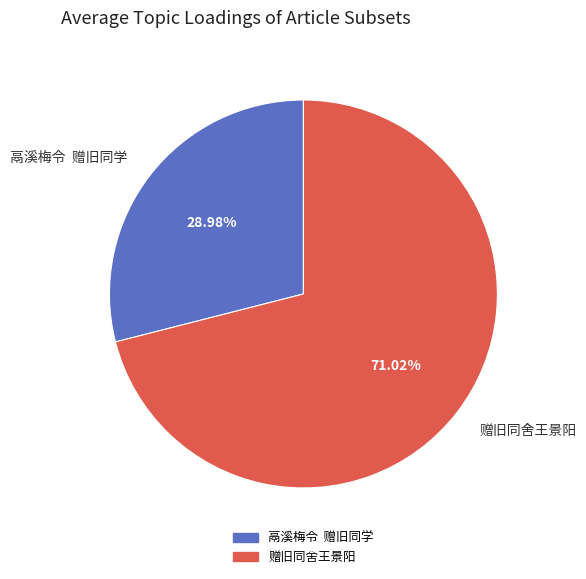

Rank the categories by value from lowest to highest.

鬲溪梅令 赠旧同学, 赠旧同舍王景阳